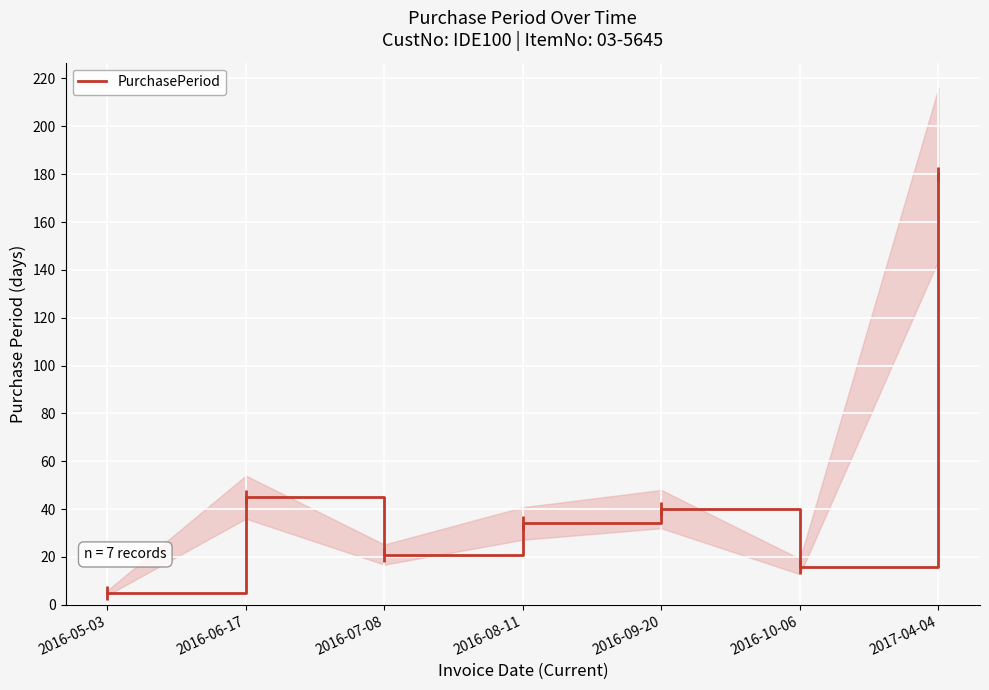

Rank the categories by value from lowest to highest.

2016-05-03, 2016-10-06, 2016-07-08, 2016-08-11, 2016-09-20, 2016-06-17, 2017-04-04